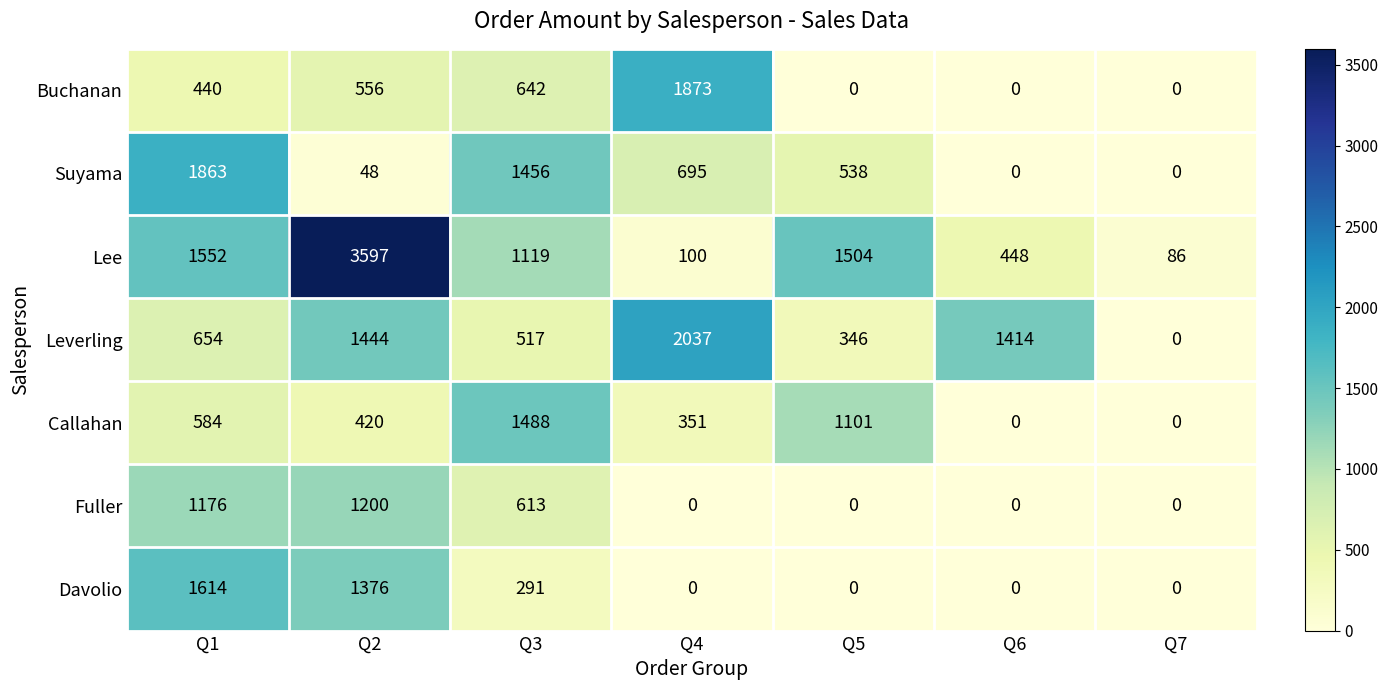

True or false: Suyama has a value of 695 at Q4.

True